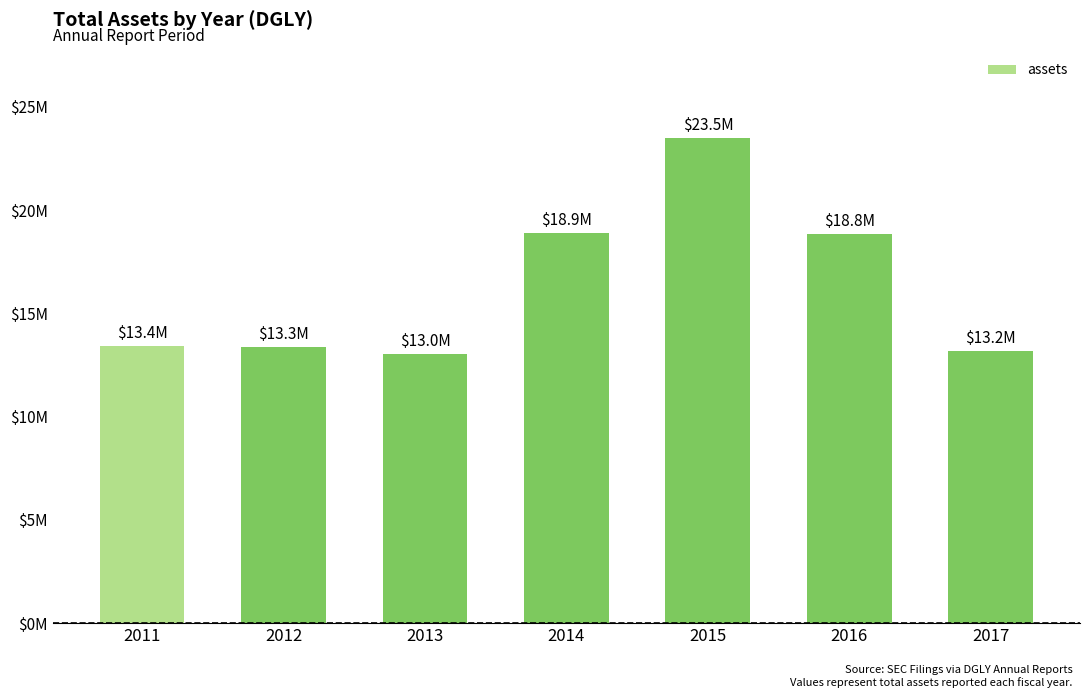

Does the chart contain any negative values?

No